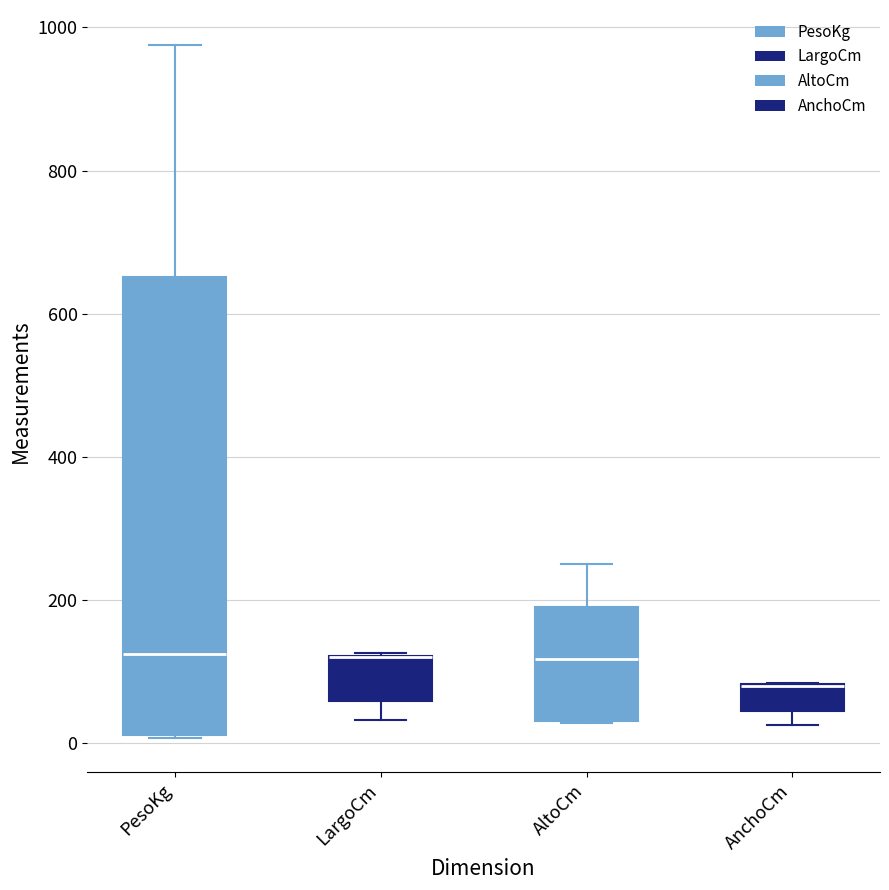

Reading left to right, transcribe this box plot: for each box, give where its median line is, the range the box spans, and where its two whiskers end, as read against the y-axis. The values are not printed on the chart, so give them approximately, as read against the axis.

PesoKg: median 120, box 20 to 660, whiskers 0 to 980
LargoCm: median 120 (drawn on the box's upper edge), box 60 to 120, whiskers 40 to 120
AltoCm: median 120, box 40 to 200, whiskers 20 to 260
AnchoCm: median 80 (drawn on the box's upper edge), box 40 to 80, whiskers 20 to 80